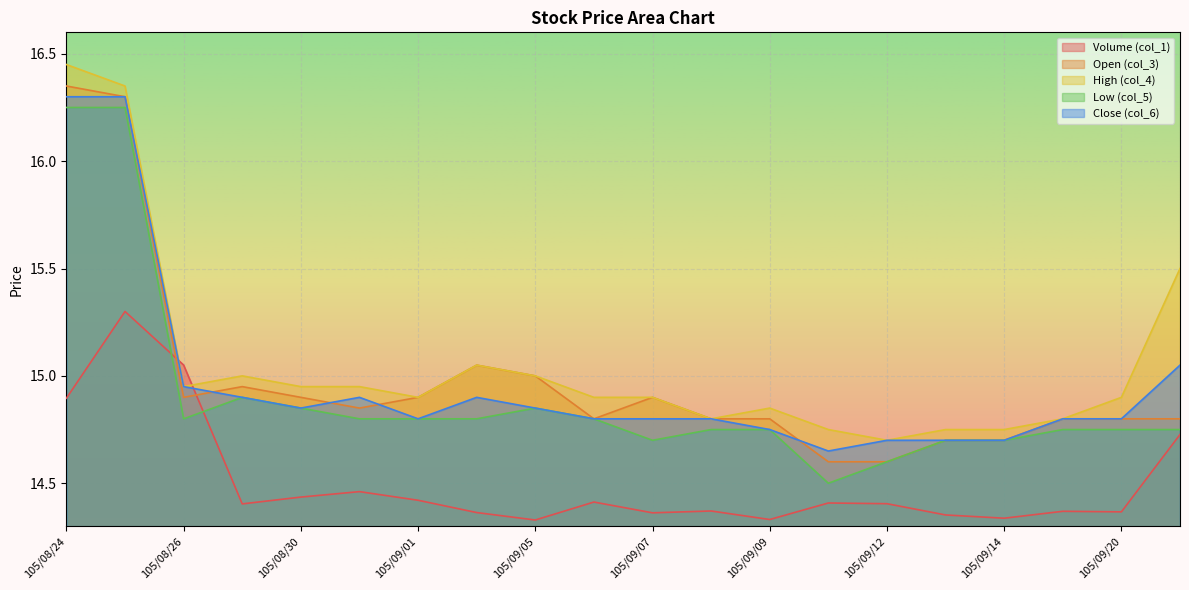

Reading right to left, transcribe all the data shown in this chart.

Volume (col_1): 105/09/21=14.7	105/09/20=14.4	105/09/19=14.4	105/09/14=14.3	105/09/13=14.4	105/09/12=14.4	105/09/10=14.4	105/09/09=14.3	105/09/08=14.4	105/09/07=14.4	105/09/06=14.4	105/09/05=14.3	105/09/02=14.4	105/09/01=14.4	105/08/31=14.5	105/08/30=14.4	105/08/29=14.4	105/08/26=15.1	105/08/25=15.3	105/08/24=14.9
Open (col_3): 105/09/21=14.8	105/09/20=14.8	105/09/19=14.8	105/09/14=14.7	105/09/13=14.7	105/09/12=14.6	105/09/10=14.6	105/09/09=14.8	105/09/08=14.8	105/09/07=14.9	105/09/06=14.8	105/09/05=15.0	105/09/02=15.1	105/09/01=14.9	105/08/31=14.8	105/08/30=14.9	105/08/29=14.9	105/08/26=14.9	105/08/25=16.3	105/08/24=16.4
High (col_4): 105/09/21=15.5	105/09/20=14.9	105/09/19=14.8	105/09/14=14.8	105/09/13=14.8	105/09/12=14.7	105/09/10=14.8	105/09/09=14.8	105/09/08=14.8	105/09/07=14.9	105/09/06=14.9	105/09/05=15.0	105/09/02=15.1	105/09/01=14.9	105/08/31=14.9	105/08/30=14.9	105/08/29=15.0	105/08/26=14.9	105/08/25=16.4	105/08/24=16.4
Low (col_5): 105/09/21=14.8	105/09/20=14.8	105/09/19=14.8	105/09/14=14.7	105/09/13=14.7	105/09/12=14.6	105/09/10=14.5	105/09/09=14.8	105/09/08=14.8	105/09/07=14.7	105/09/06=14.8	105/09/05=14.8	105/09/02=14.8	105/09/01=14.8	105/08/31=14.8	105/08/30=14.8	105/08/29=14.9	105/08/26=14.8	105/08/25=16.2	105/08/24=16.2
Close (col_6): 105/09/21=15.1	105/09/20=14.8	105/09/19=14.8	105/09/14=14.7	105/09/13=14.7	105/09/12=14.7	105/09/10=14.7	105/09/09=14.8	105/09/08=14.8	105/09/07=14.8	105/09/06=14.8	105/09/05=14.8	105/09/02=14.9	105/09/01=14.8	105/08/31=14.9	105/08/30=14.8	105/08/29=14.9	105/08/26=14.9	105/08/25=16.3	105/08/24=16.3